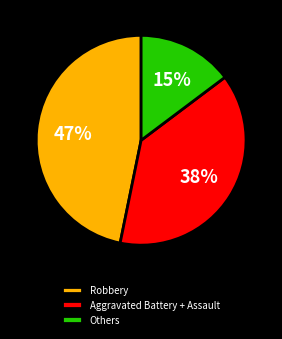

To the nearest percent, what is the average slice percentage?

33%